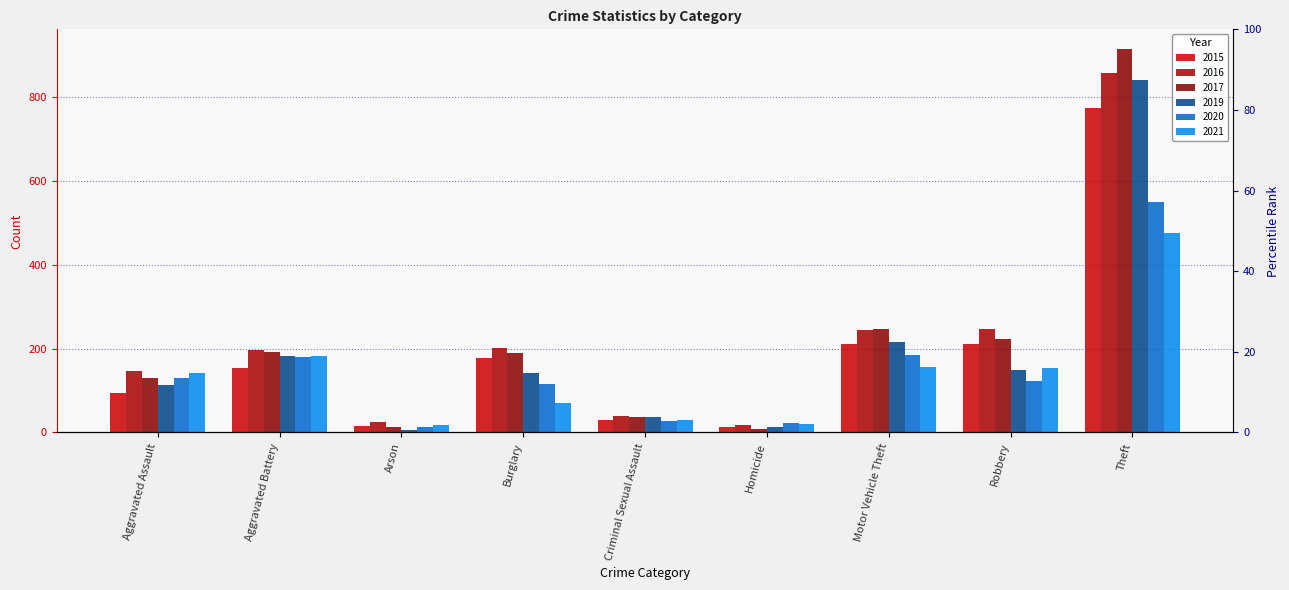

Which has a higher value, Burglary or Theft?

Theft